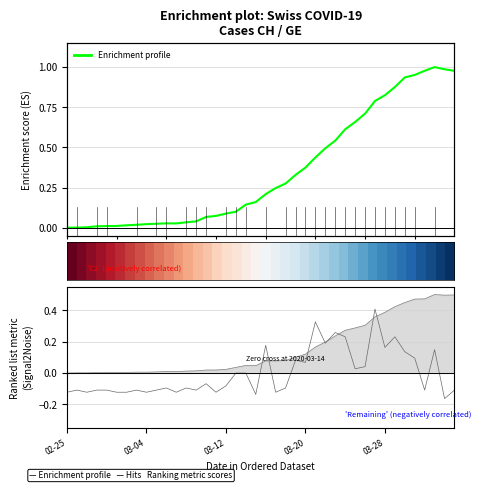

What is the sum of all Enrichment profile values?

14.1